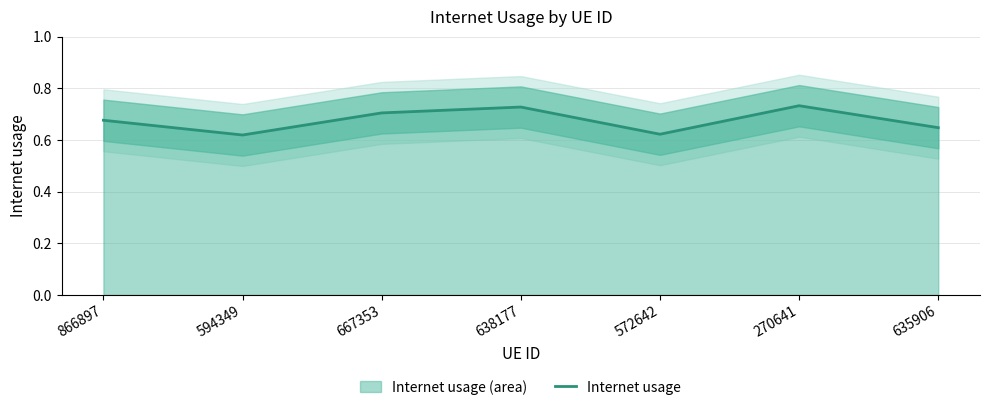

What is the difference between the values at 270641 and 635906?

0.1